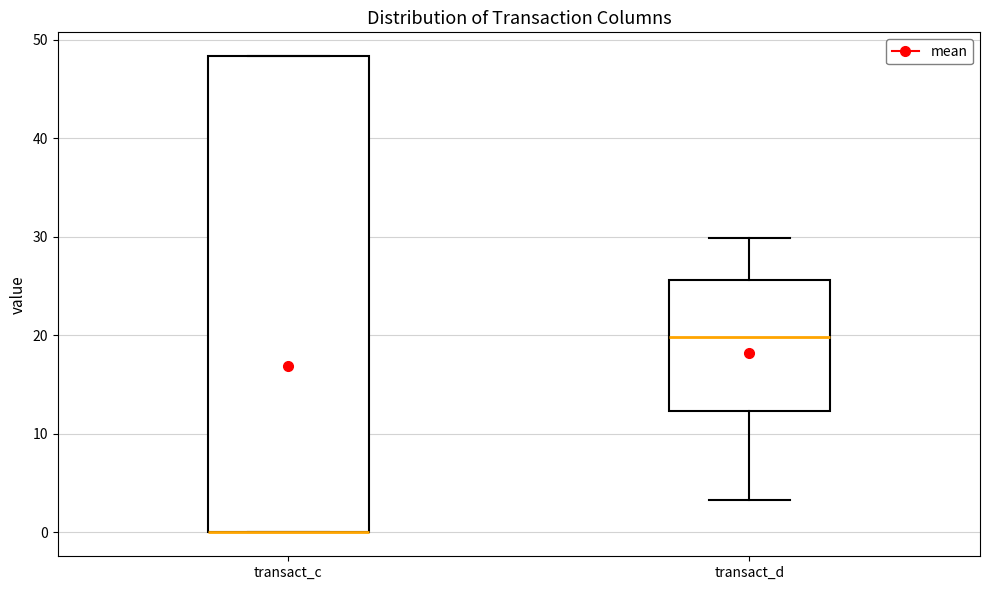

Which box is the tallest, from its lower edge to its upper edge?

transact_c